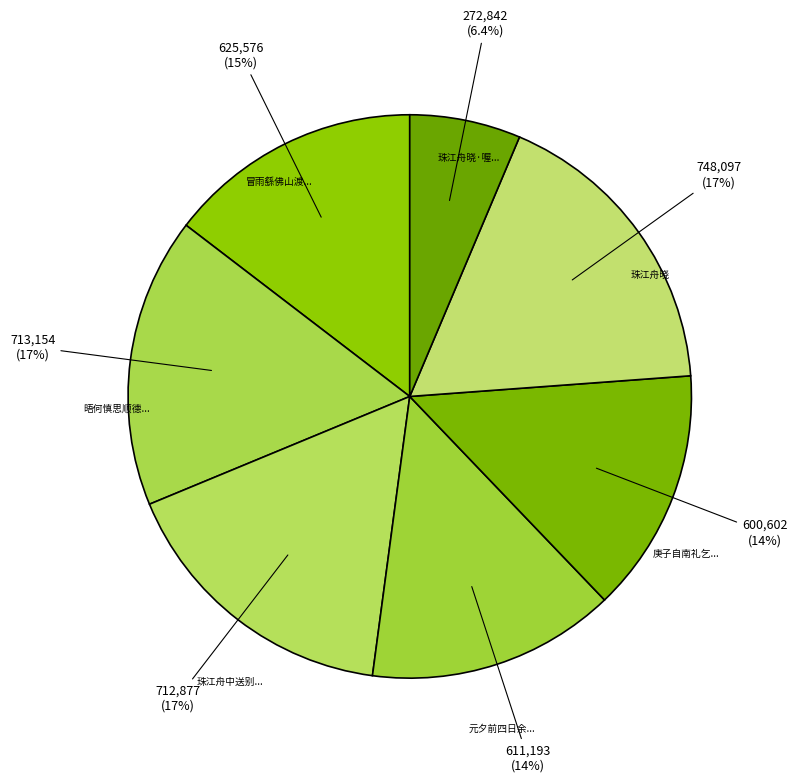

Rank the categories by value from highest to lowest.

珠江舟晓, 晤何慎思顺德于珠江舟中率尔投赠, 珠江舟中送别鲍子韶, 冒雨繇佛山渡珠江舟眺, 元夕前四日余将之官留垣韩圣期韩孟郁苏汝载谭公谨诸子过集珠江舟中玩月同赋用青字, 庚子自南礼乞归再会乡同年于珠江舟次, 珠江舟晓·喔喔鸡声到枕催